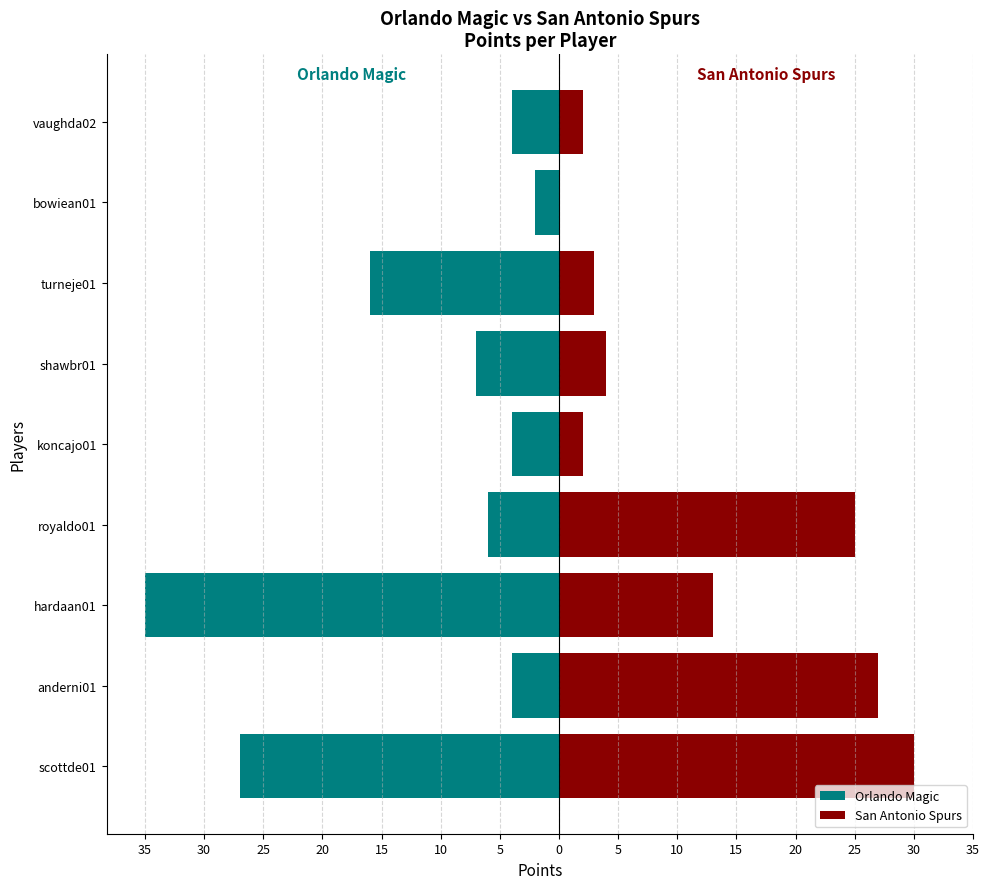

Reading left to right, extract all data points from this chart.

Orlando Magic: -27	-4	-35	-6	-4	-7	-16	-2	-4
San Antonio Spurs: 30	27	13	25	2	4	3	0	2